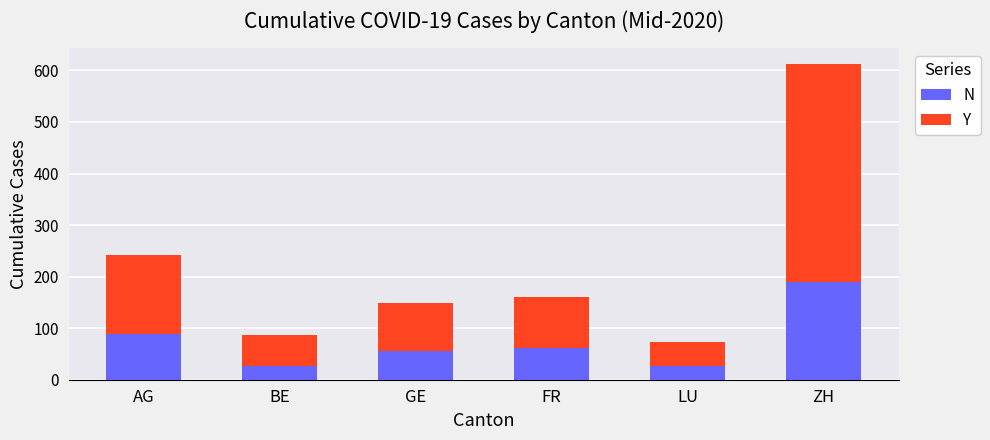

What is the sum of the N values at AG and LU?

115